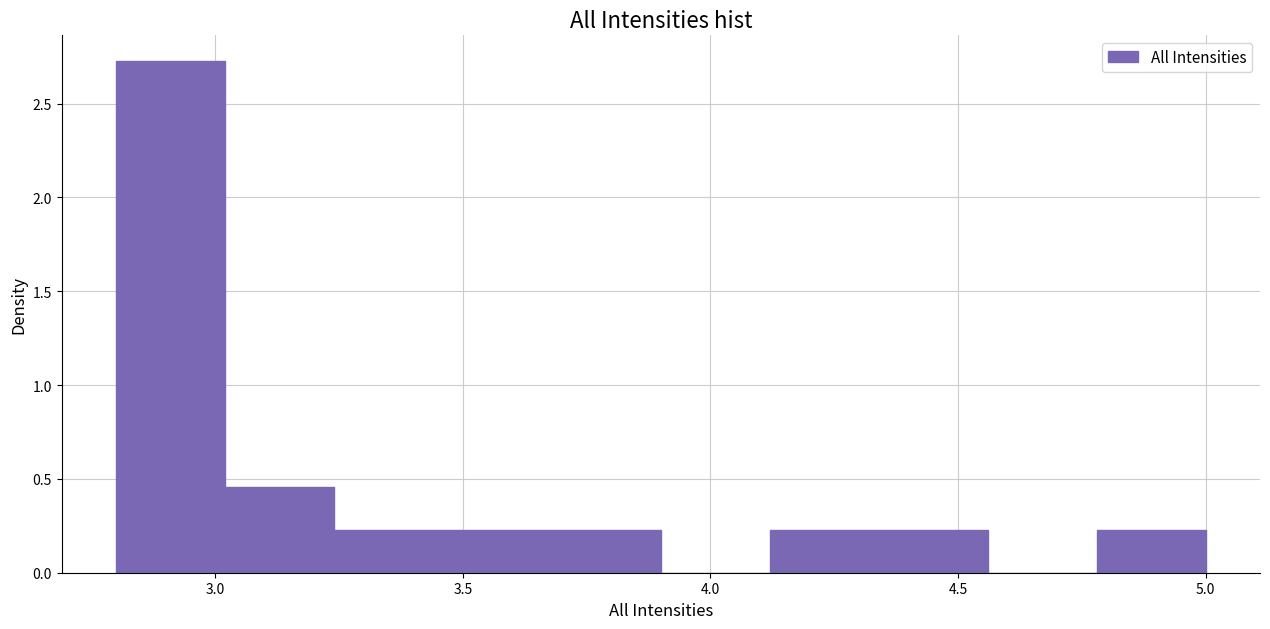

How tall is the bar that spans 2.80 to 3.02 on the x-axis? Neither the bar edges nor the heights are printed on the chart, so give them approximately, as read against the axes.

2.75